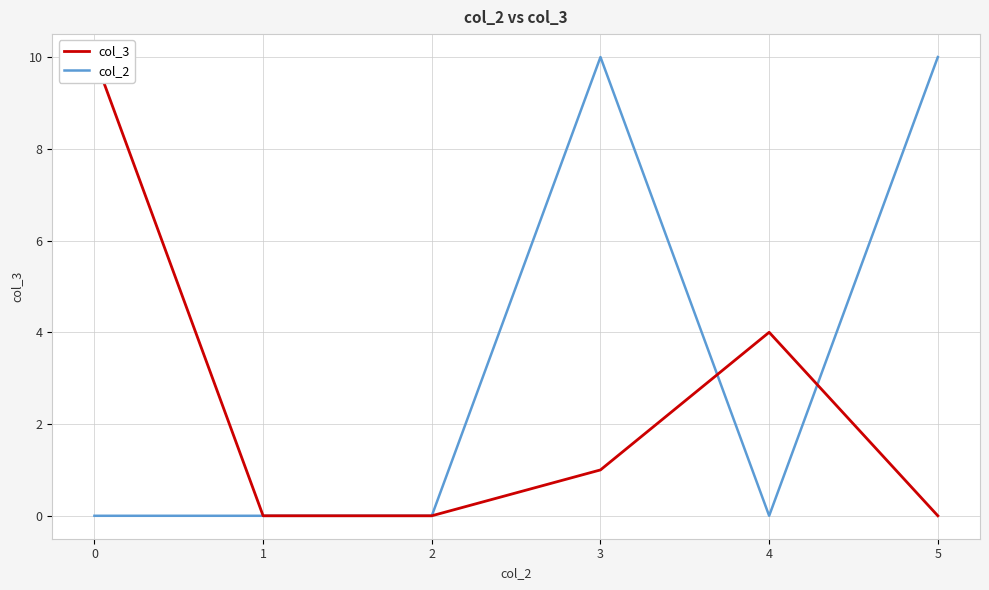

Is the value of col_3 at 3 greater than the value of col_2 at 4?

Yes